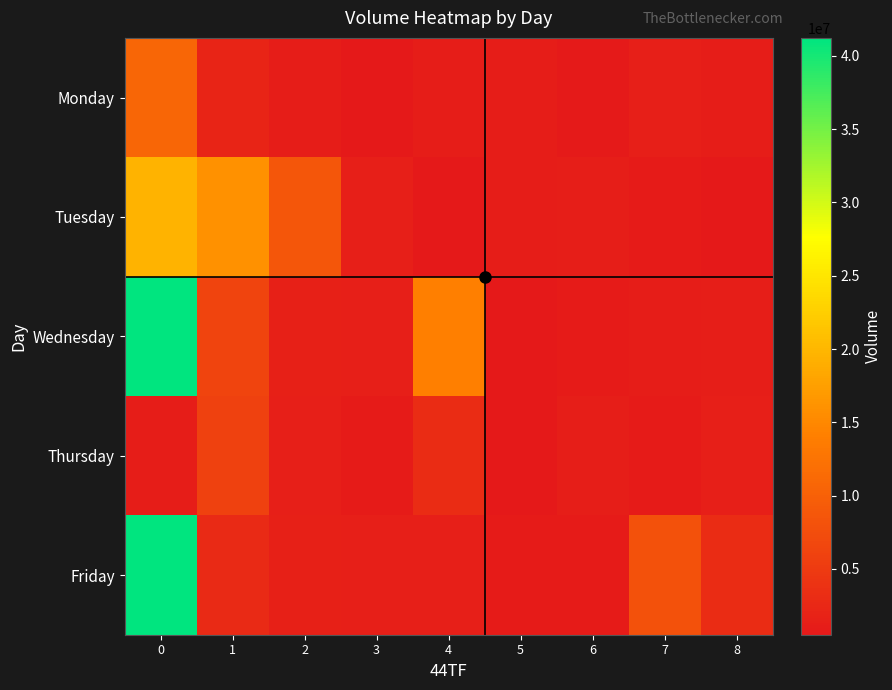

Reading right to left, transcribe all the data shown in this chart.

Monday: 8=1129555	7=1352807	6=686824	5=1130490	4=1123938	3=645015	2=1059083	1=2098326	0=10704271
Tuesday: 8=514380	7=978929	6=1291736	5=1000893	4=660882	3=1352807	2=8760573	1=16050901	0=19677367
Wednesday: 8=1154253	7=1061014	6=978929	5=624120	4=14086031	3=1315801	2=1476001	1=6297193	0=41220724
Thursday: 8=1315157	7=989059	6=1291736	5=514380	4=3062236	3=930529	2=1315801	1=5782144	0=1070656
Friday: 8=3182789	7=8090015	6=989059	5=866467	4=1351977	3=1315157	2=1583437	1=2850207	0=41220724